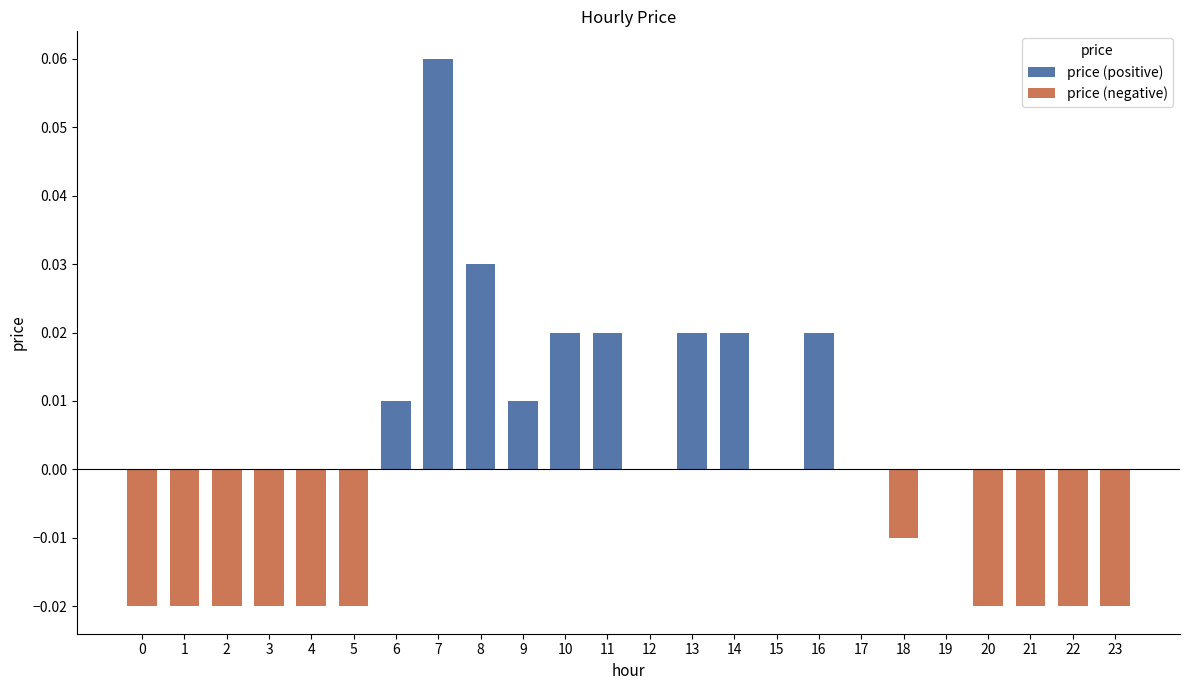

At how many categories does at least one series exceed 0?

9